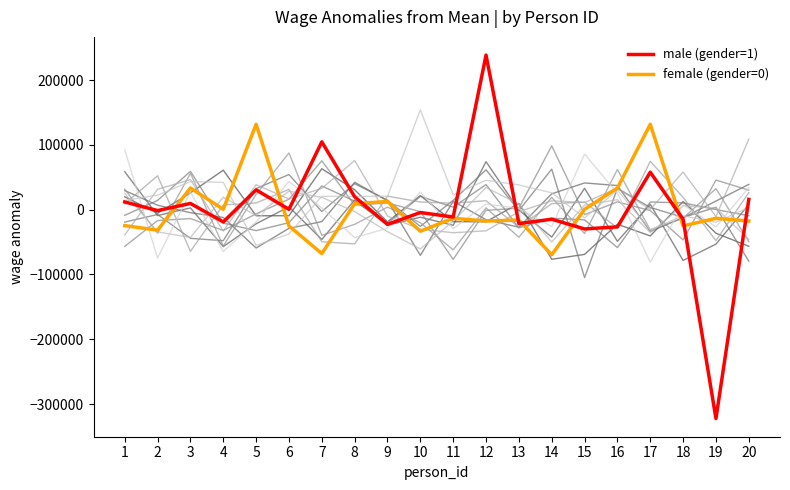

At which category does male (gender=1) reach its first local valley?

2